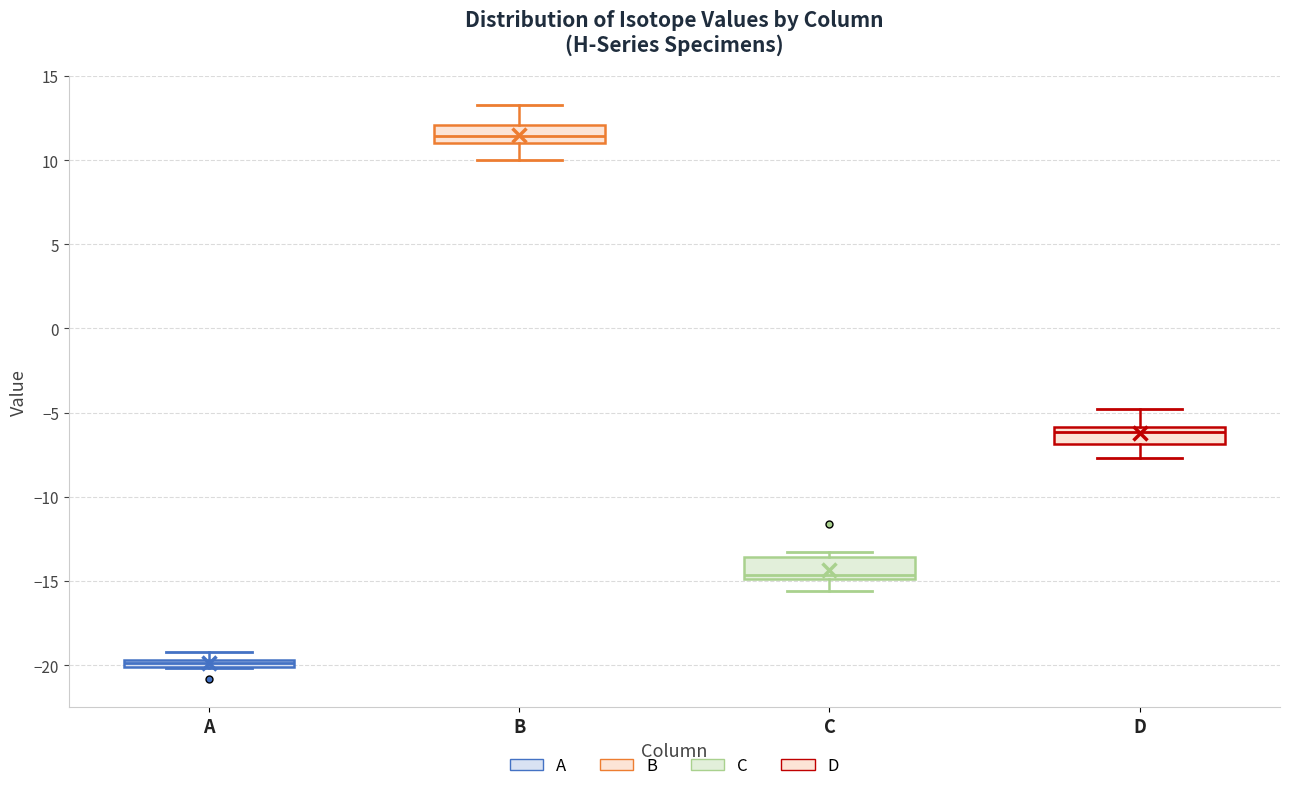

Which box's median line is the highest?

B